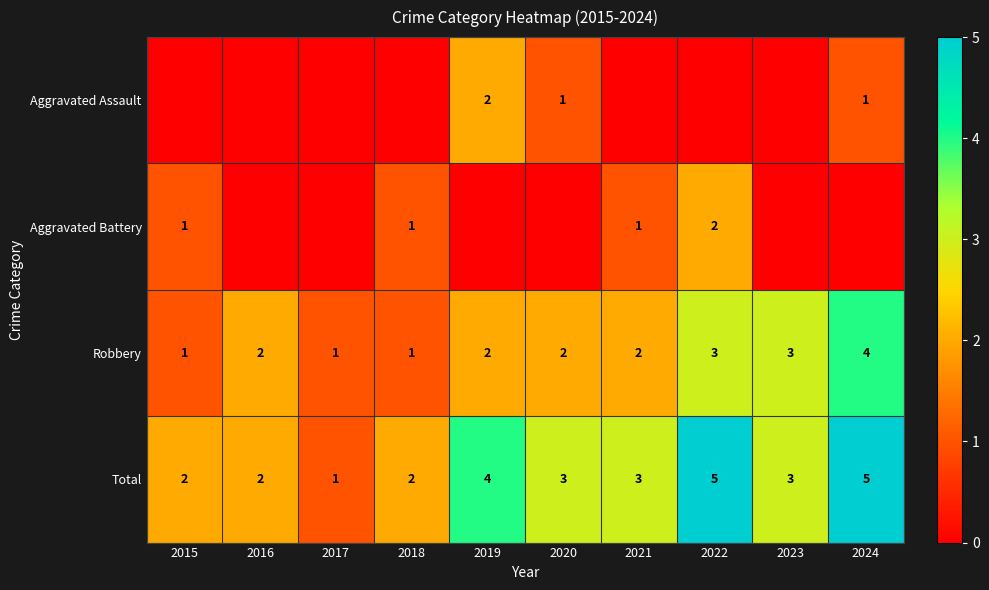

What is the sum of the Total values at 2023 and 2016?

5